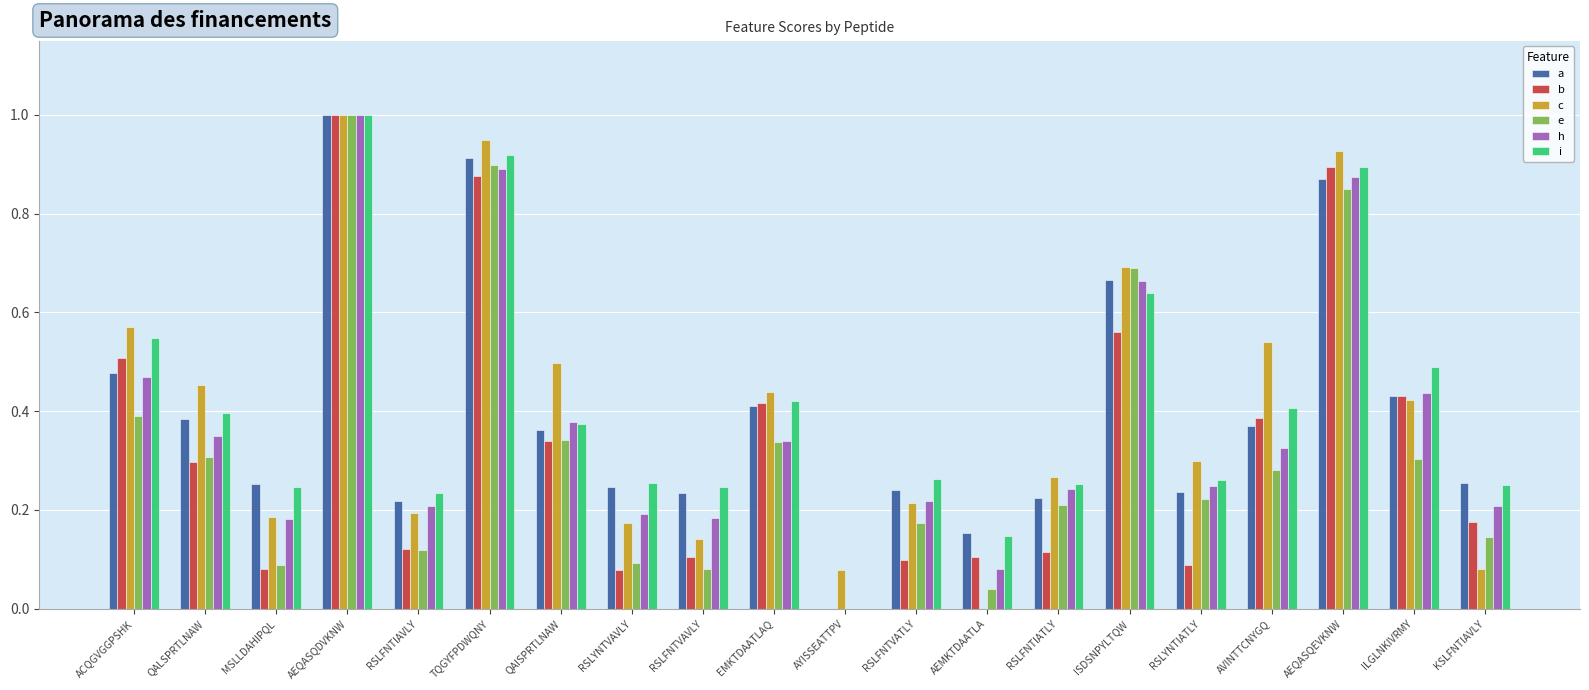

Which category has the highest value in the h series?

AEQASQDVKNW